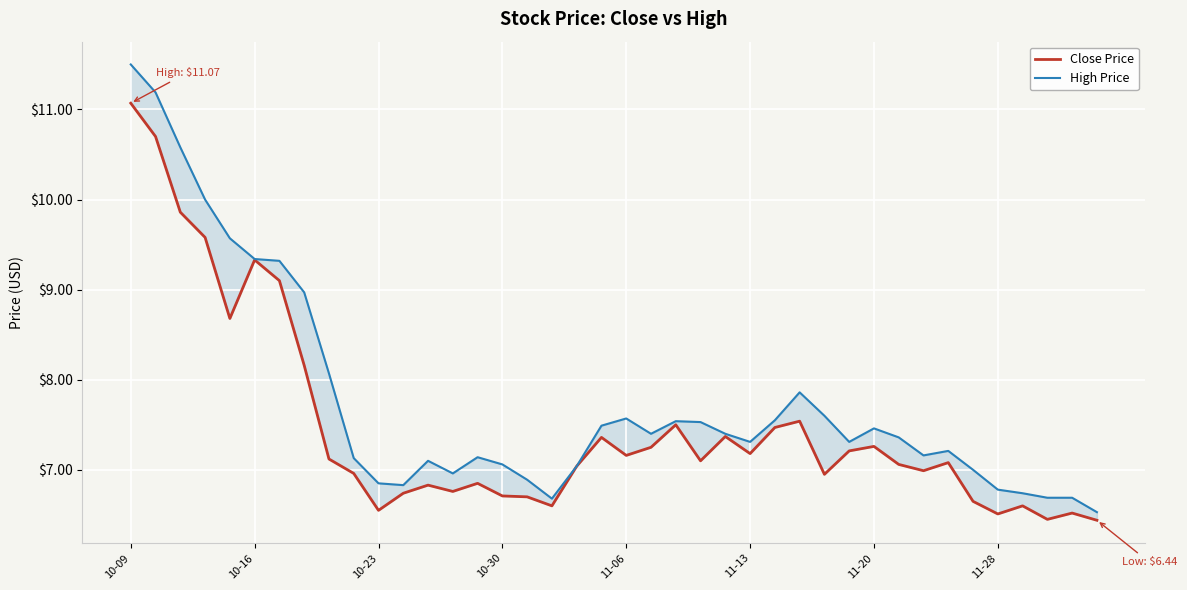

What position from the right is 8?

32